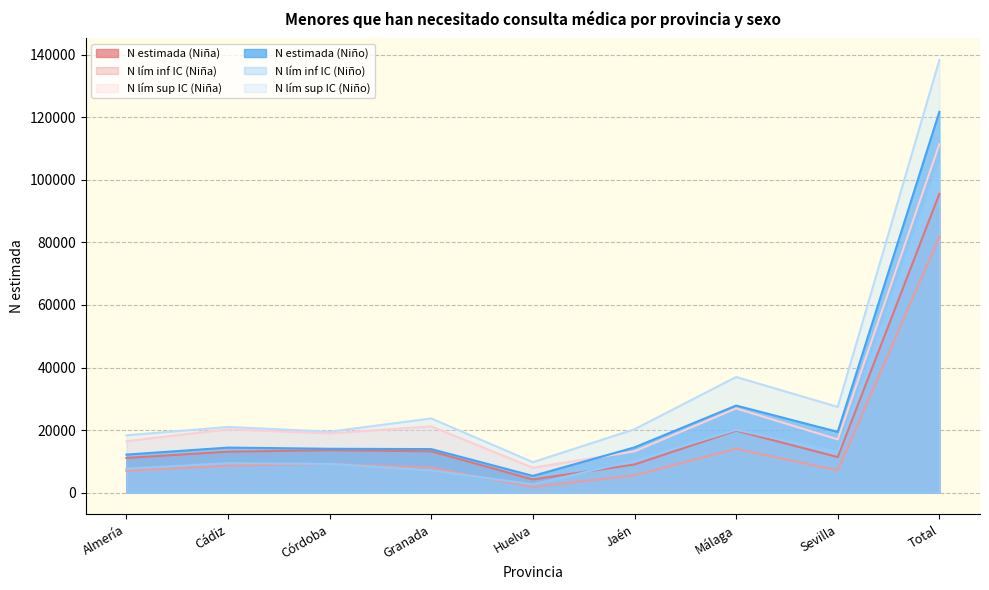

The value of N lím sup IC (Niño) at Huelva is 2363. True or false?

False